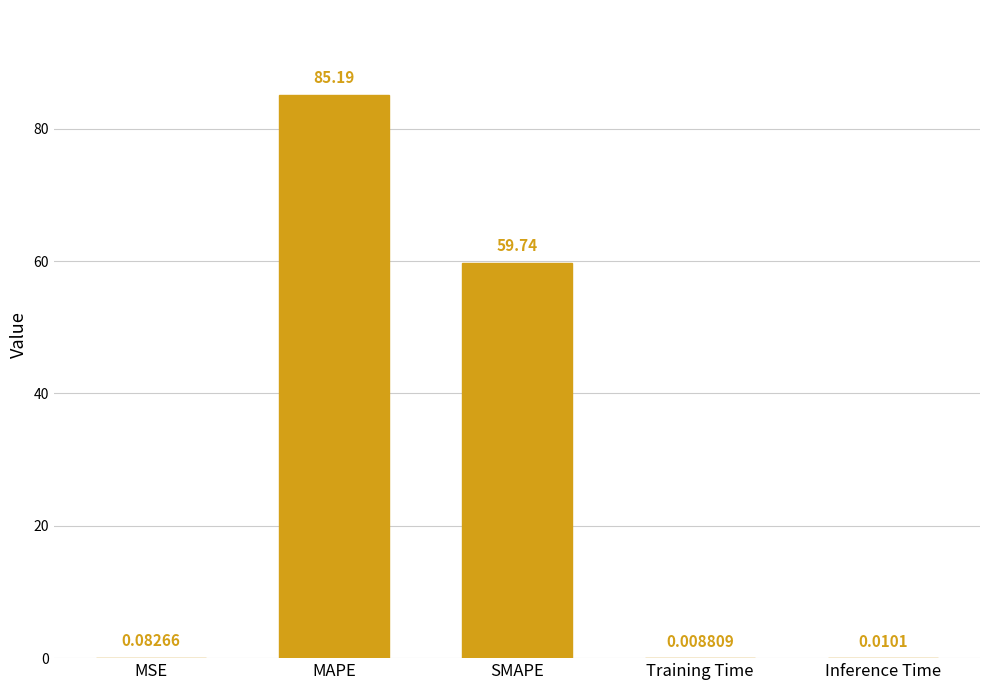

At which label is the value closest to 42?

SMAPE